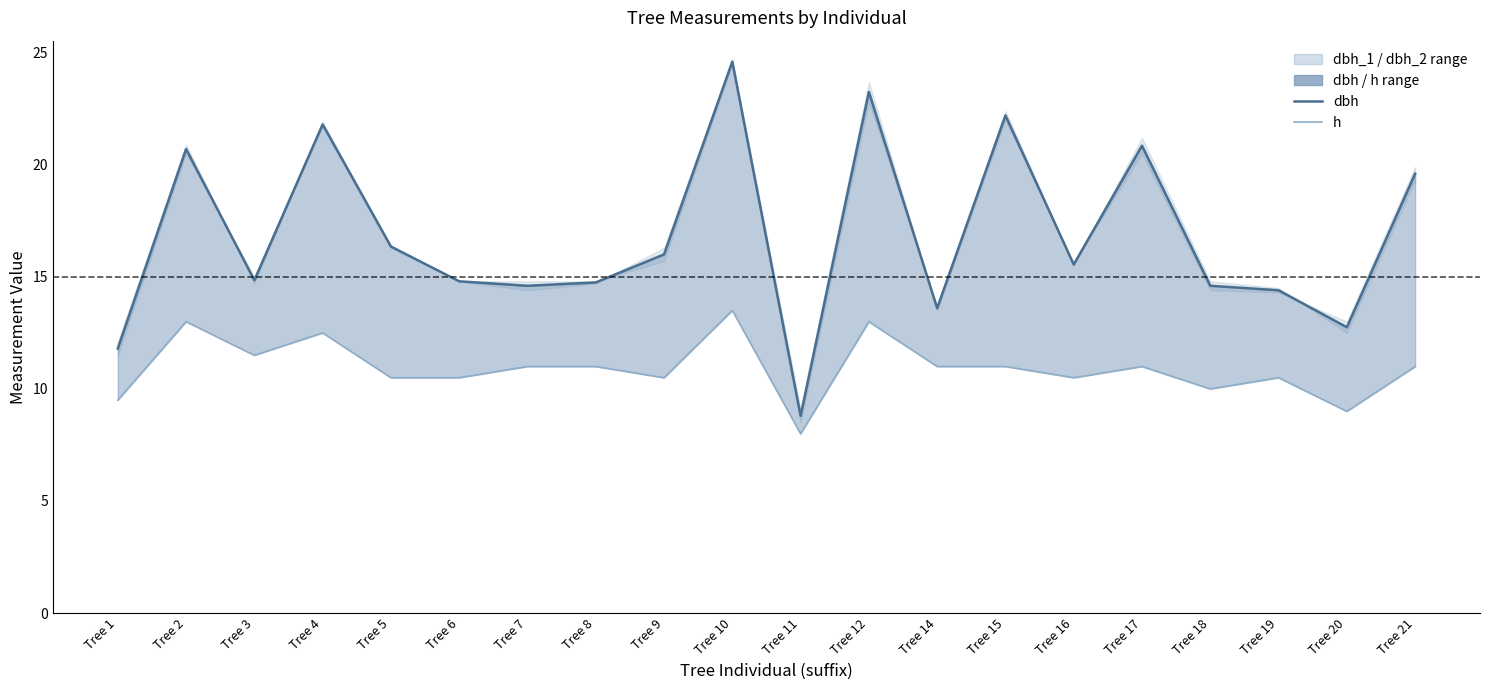

What is the maximum value for dbh?

24.6